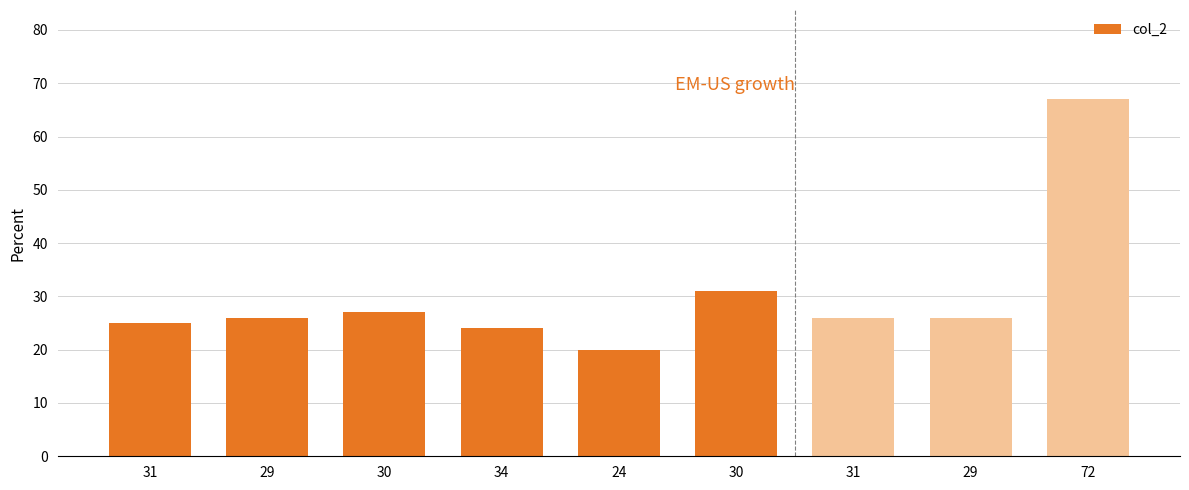

How many bars are there in total?

9